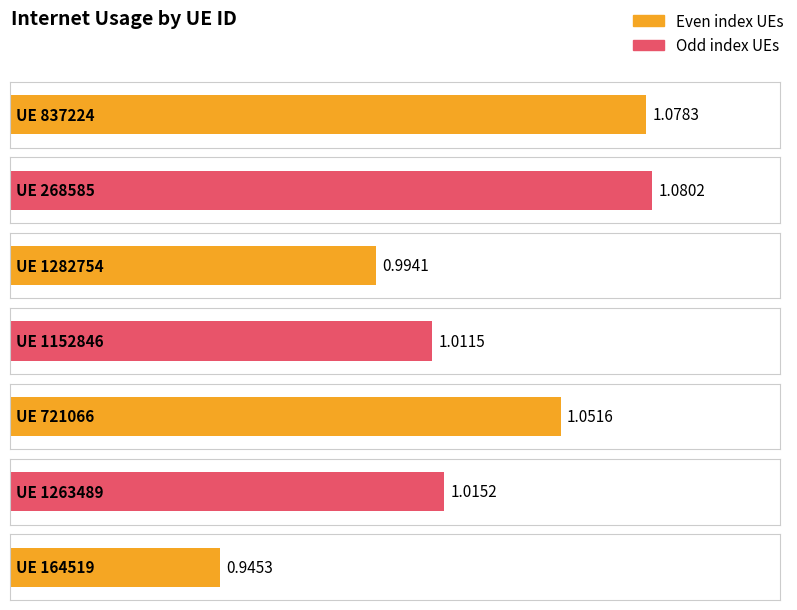

At which label does the data first exceed 1?

837224